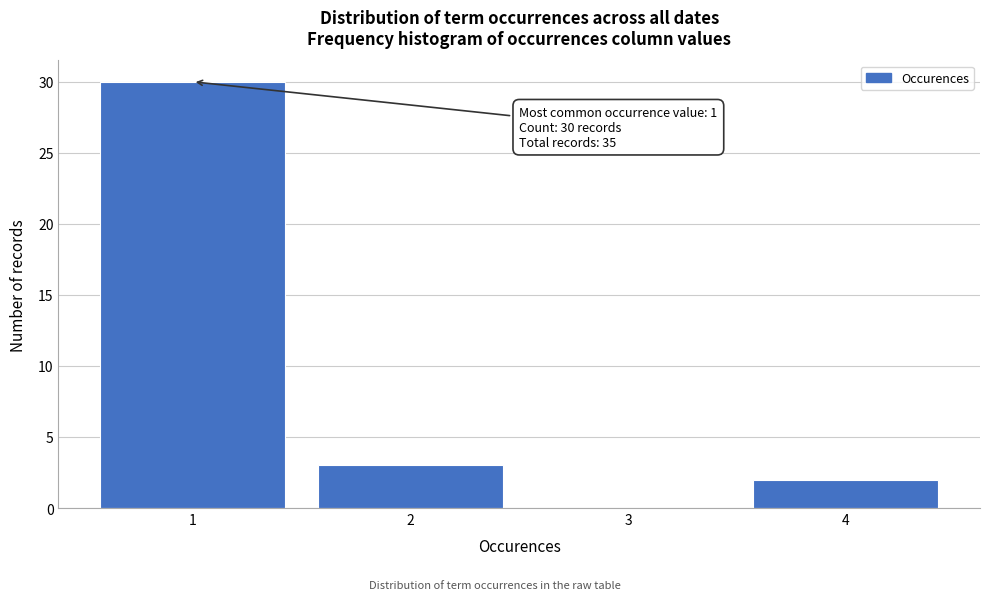

Reading right to left, transcribe all the data shown in this chart.

4=2	3=0	2=3	1=30